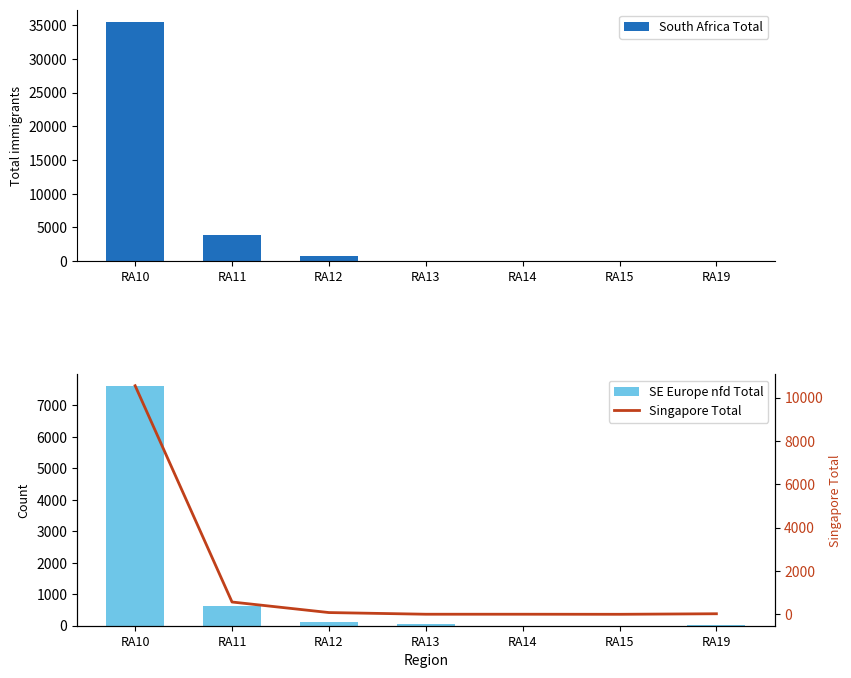

Read the South Africa Total value at RA13, to the nearest 50.

100